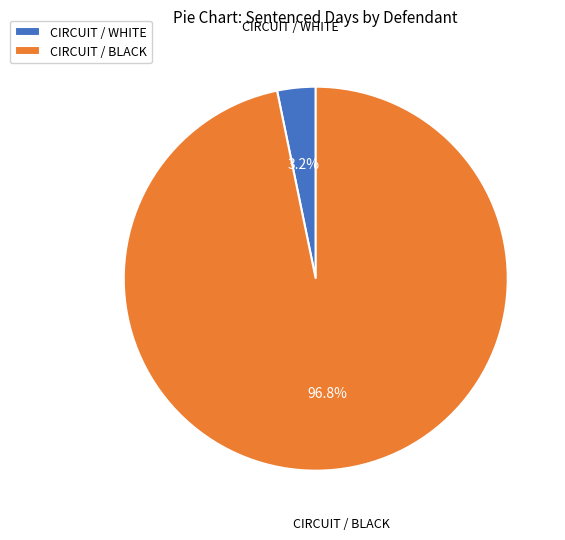

What percentage do CIRCUIT / WHITE and CIRCUIT / BLACK together represent?

100.0%